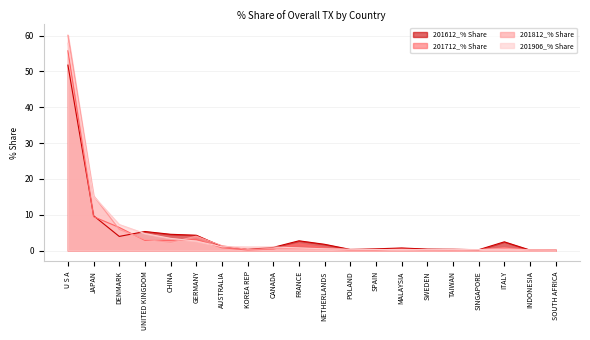

What is the value of the 201612_% Share point at the 15th from the left?

0.4